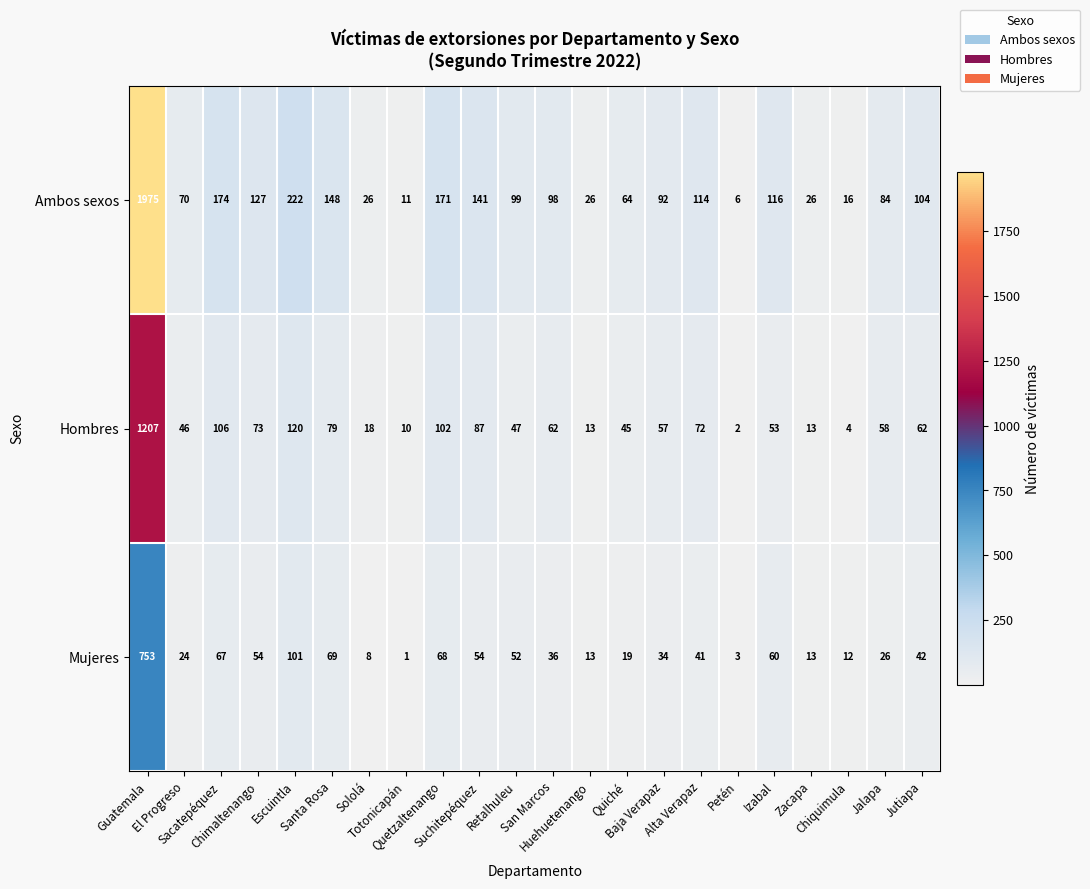

Rank the series by their maximum value, from highest to lowest.

Ambos sexos, Hombres, Mujeres